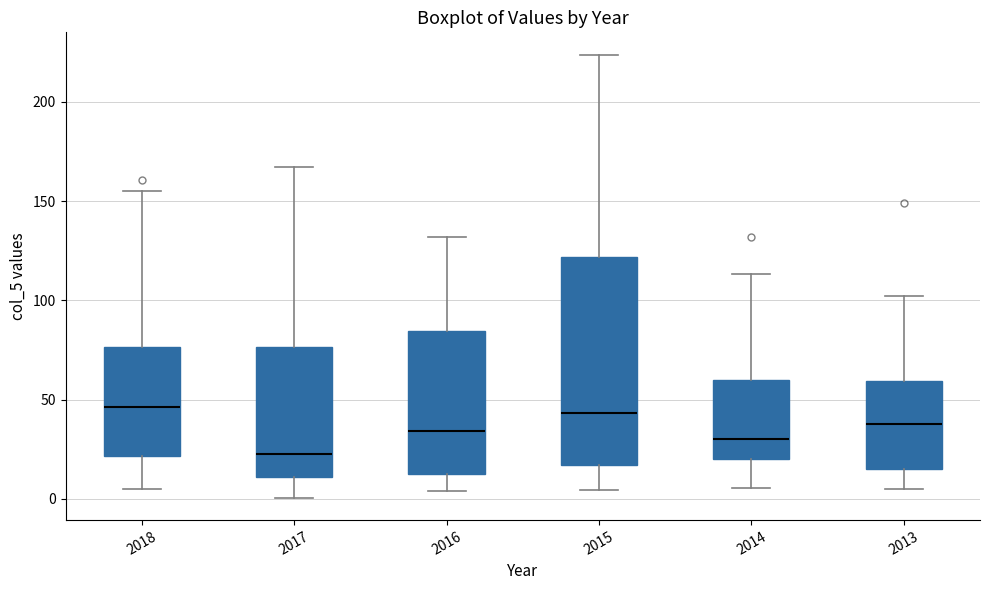

Reading left to right, read every box against the y-axis: the position of its median line, the range the box covers, and the ends of its whiskers. The values are not printed on the chart, so give them approximately, as read against the axis.

2018: median 45, box 20 to 75, whiskers 5 to 155
2017: median 20, box 10 to 75, whiskers 0 to 165
2016: median 35, box 15 to 85, whiskers 5 to 130
2015: median 45, box 15 to 120, whiskers 5 to 225
2014: median 30, box 20 to 60, whiskers 5 to 115
2013: median 40, box 15 to 60, whiskers 5 to 100